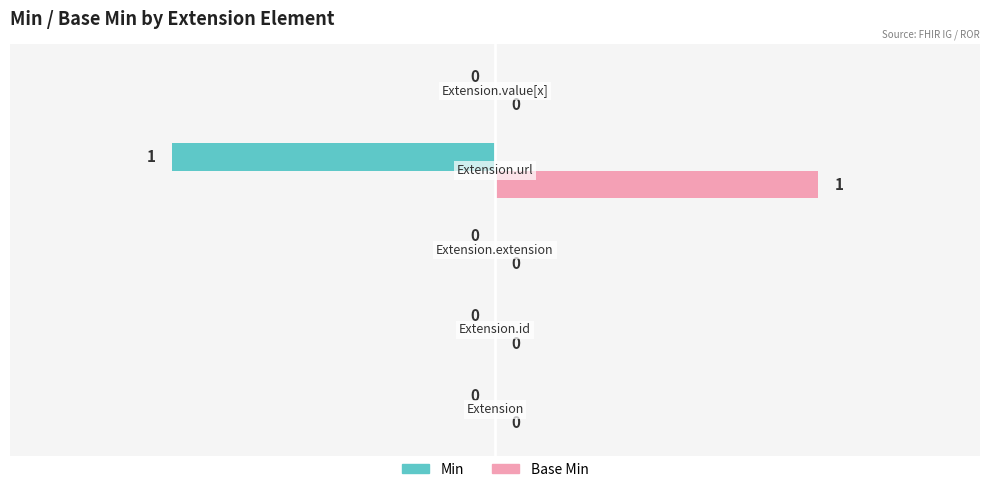

Which series has the largest total across all categories?

Base Min